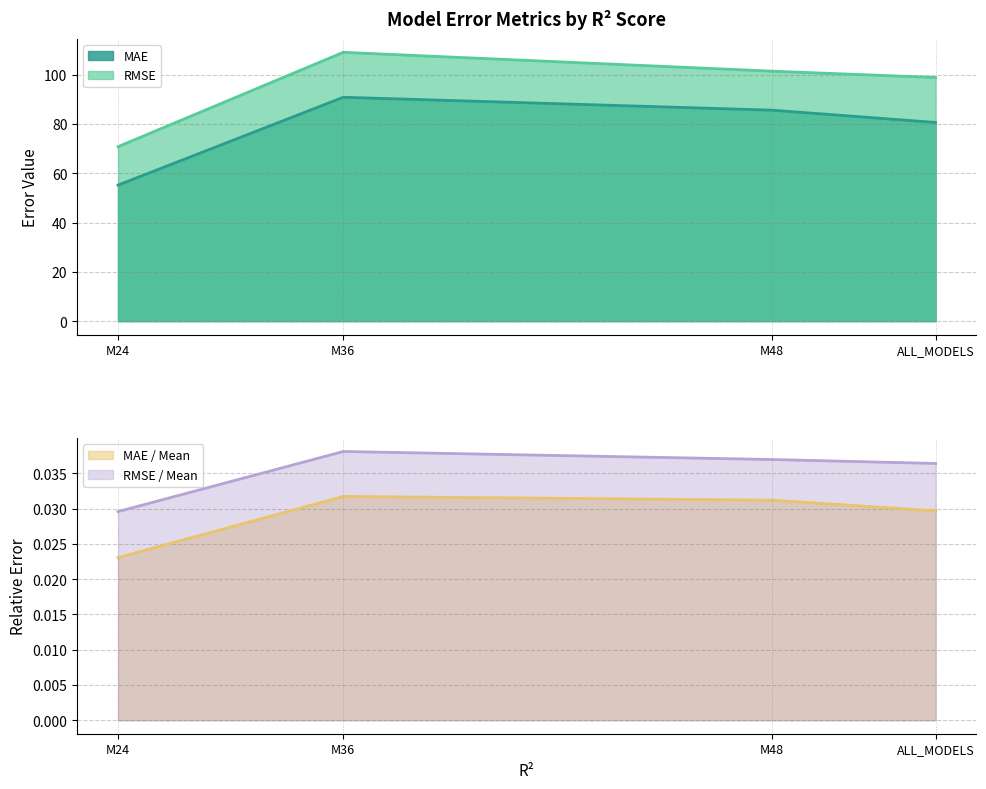

Between M36 and M48, which is larger?

M36